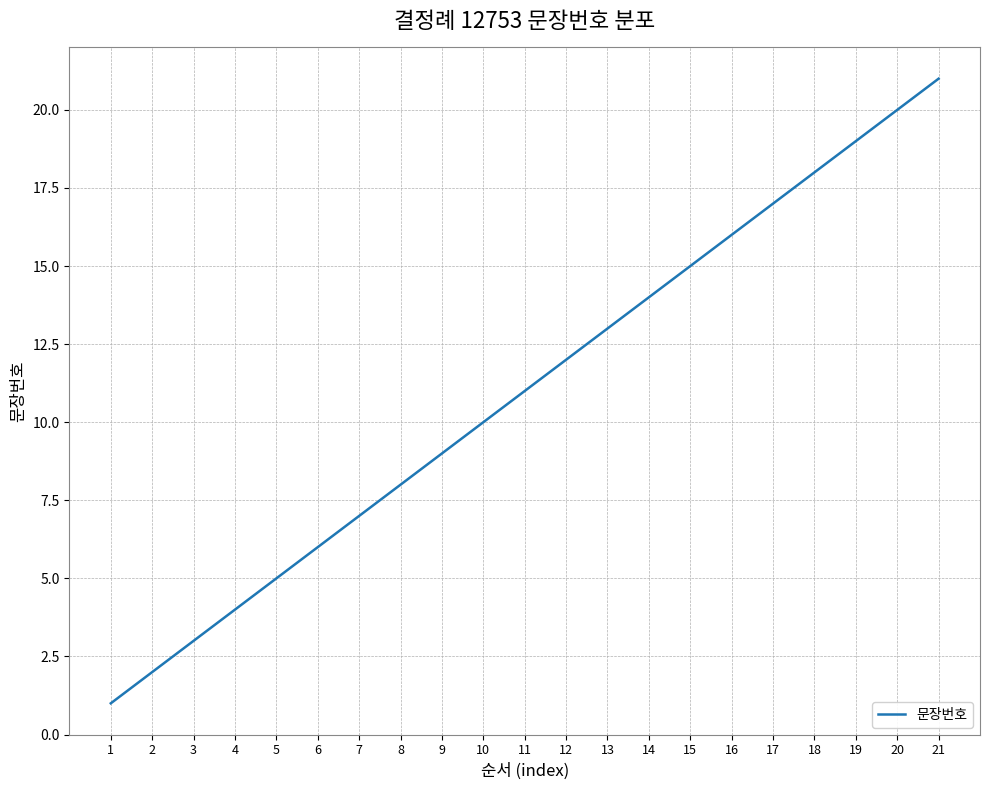

At which category does the chart reach its peak across all series?

21